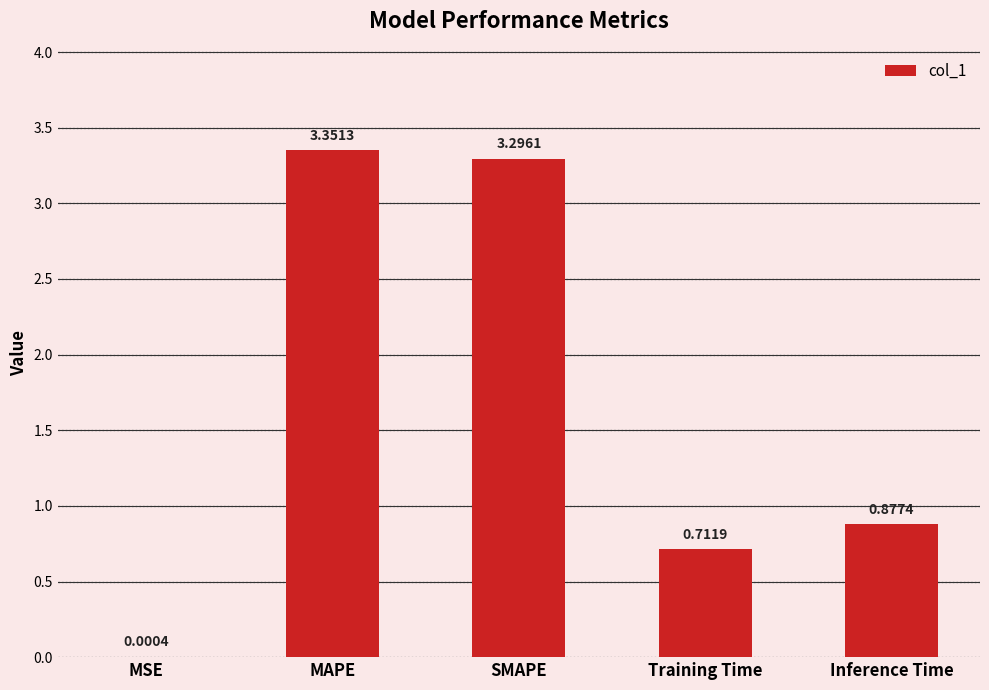

What is the change in value from MSE to SMAPE?

+3.3